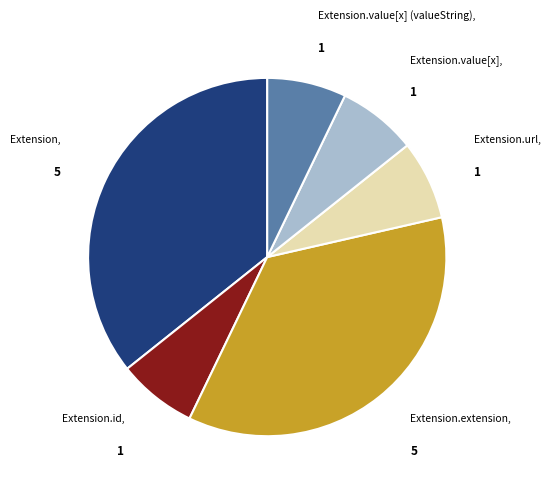

Is there a majority slice in this chart?

No